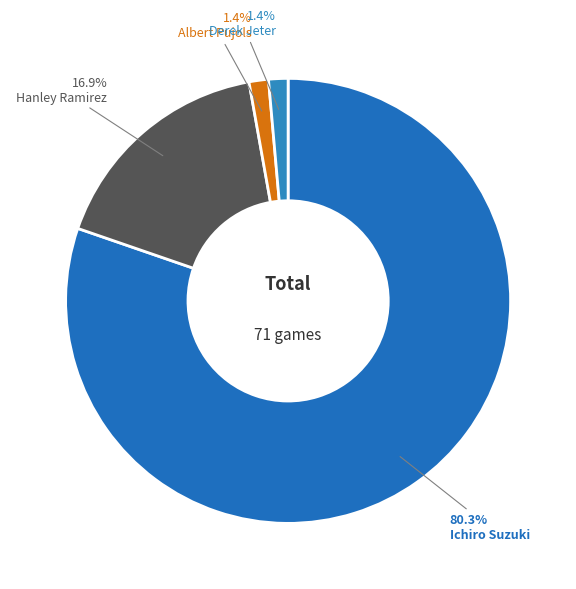

What percentage is NOT represented by Ichiro Suzuki?

19.7%